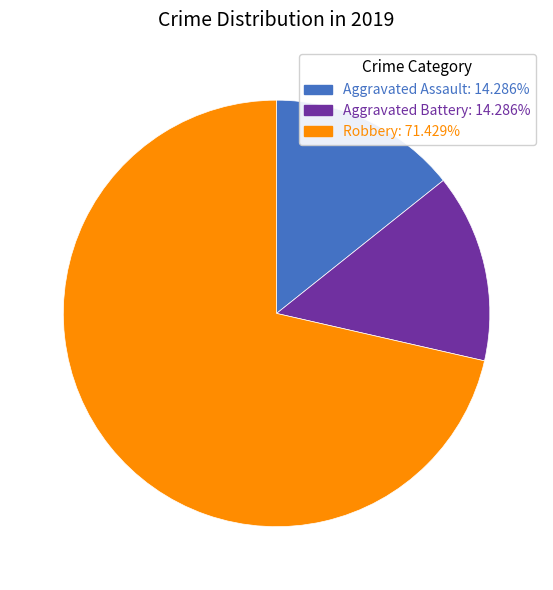

How many slices are in this pie chart?

3